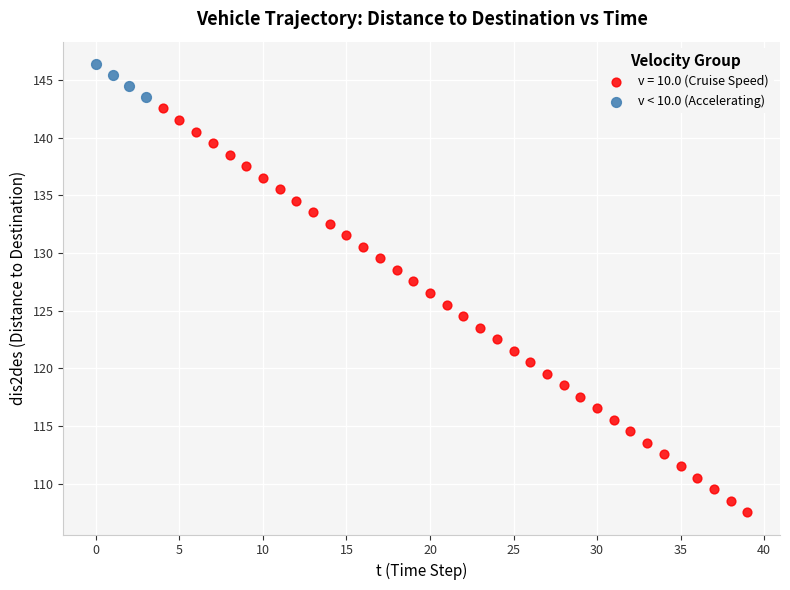

Which series contains the highest Y value?

v < 10.0 (Accelerating)